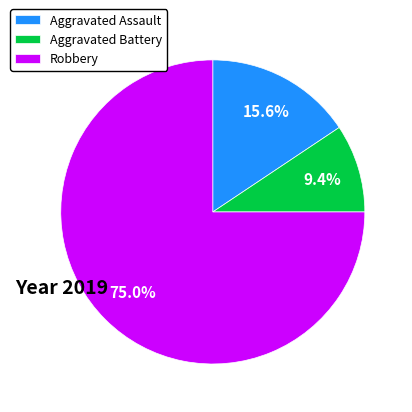

Which slice is the smallest?

Aggravated Battery